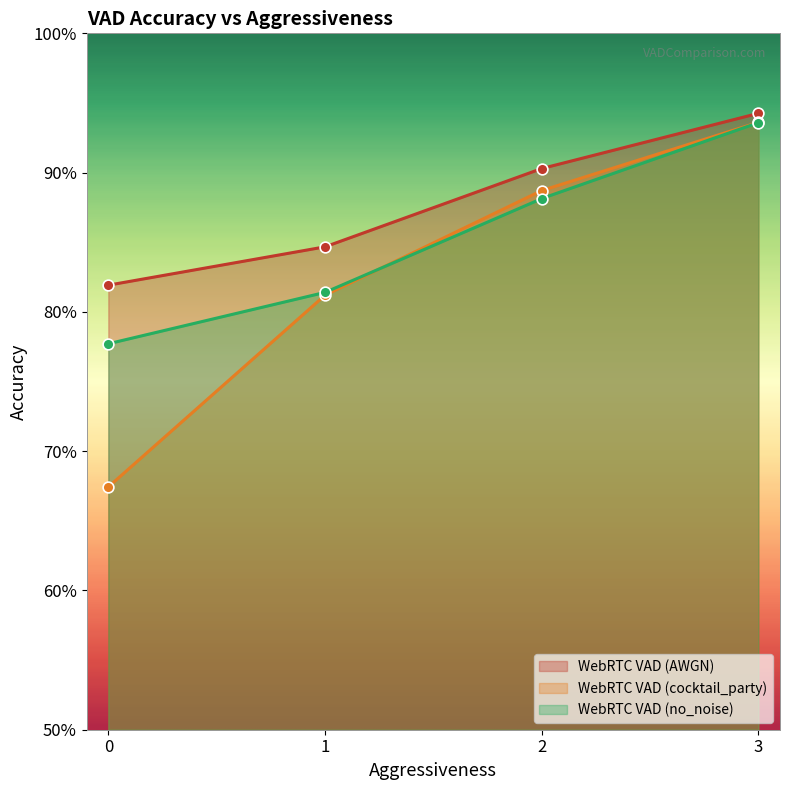

Which series has the widest spread of Y values?

WebRTC VAD (cocktail_party)